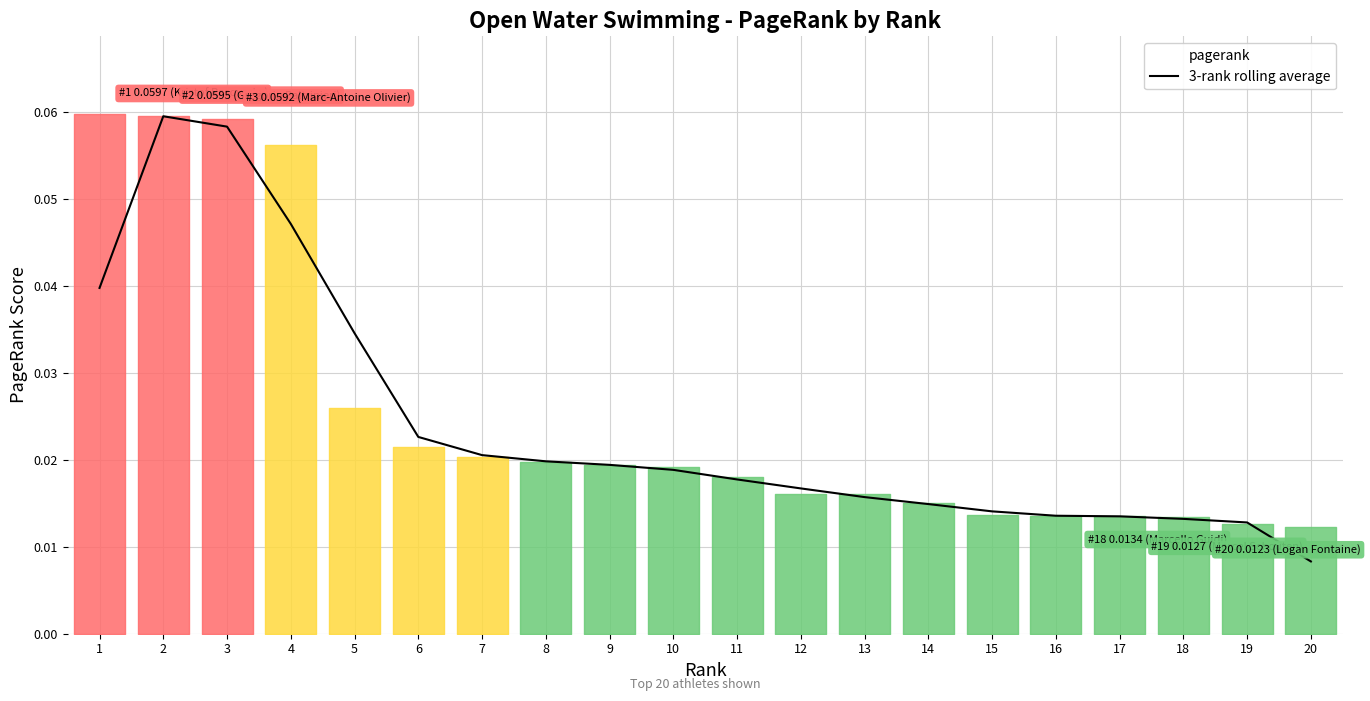

At which label is 3-rank rolling average closest to 0?

20